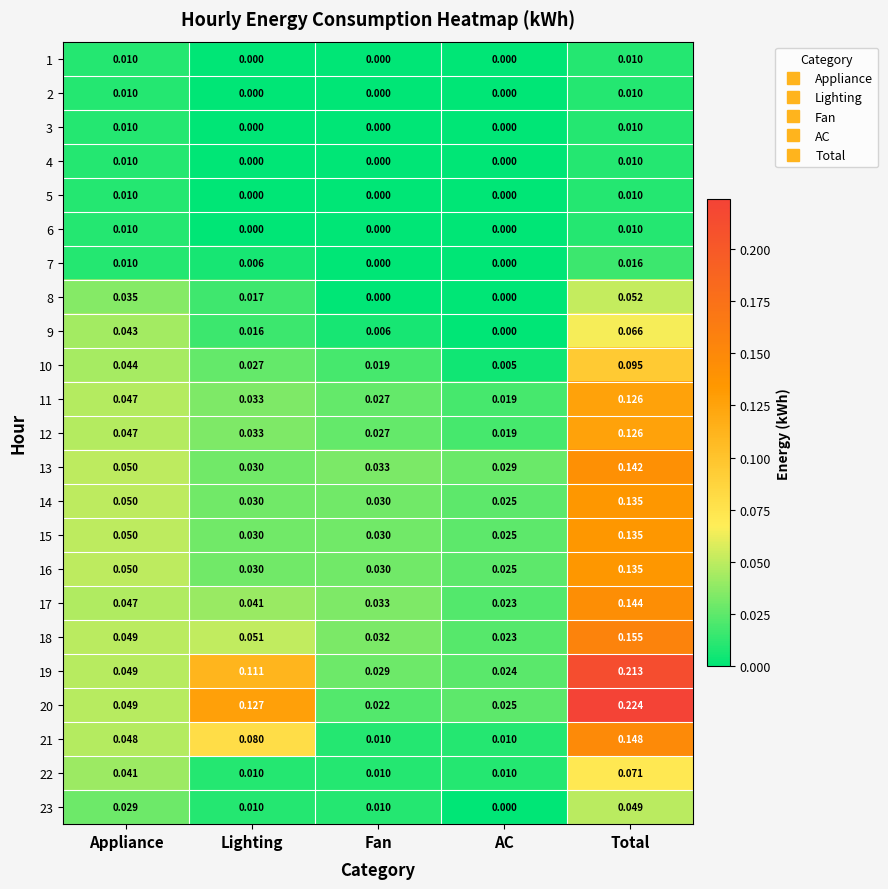

Is the value of 16 at Appliance greater than the value of 12 at Fan?

Yes